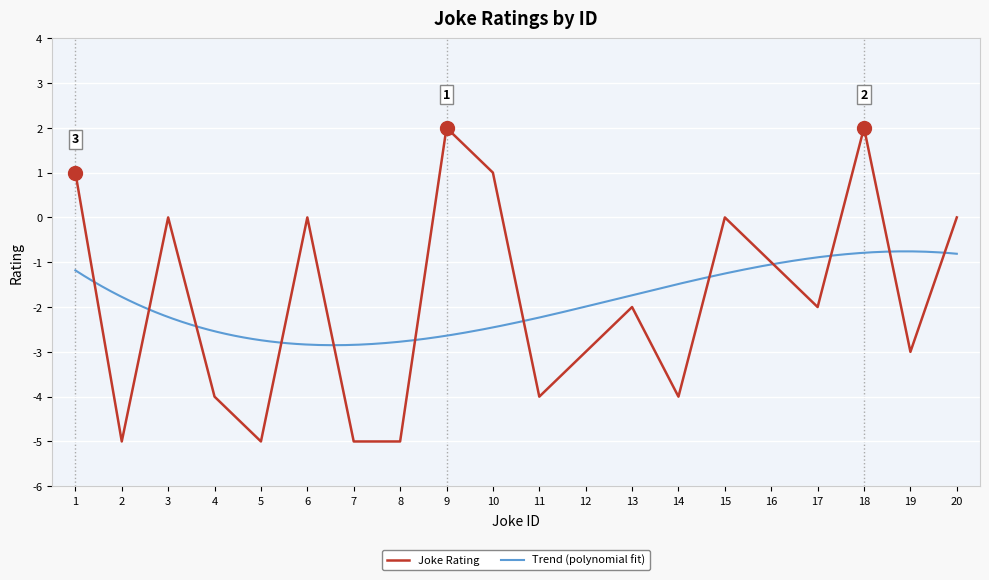

Rank the categories by value from highest to lowest.

9, 18, 1, 10, 3, 6, 15, 20, 16, 13, 17, 12, 19, 4, 11, 14, 2, 5, 7, 8